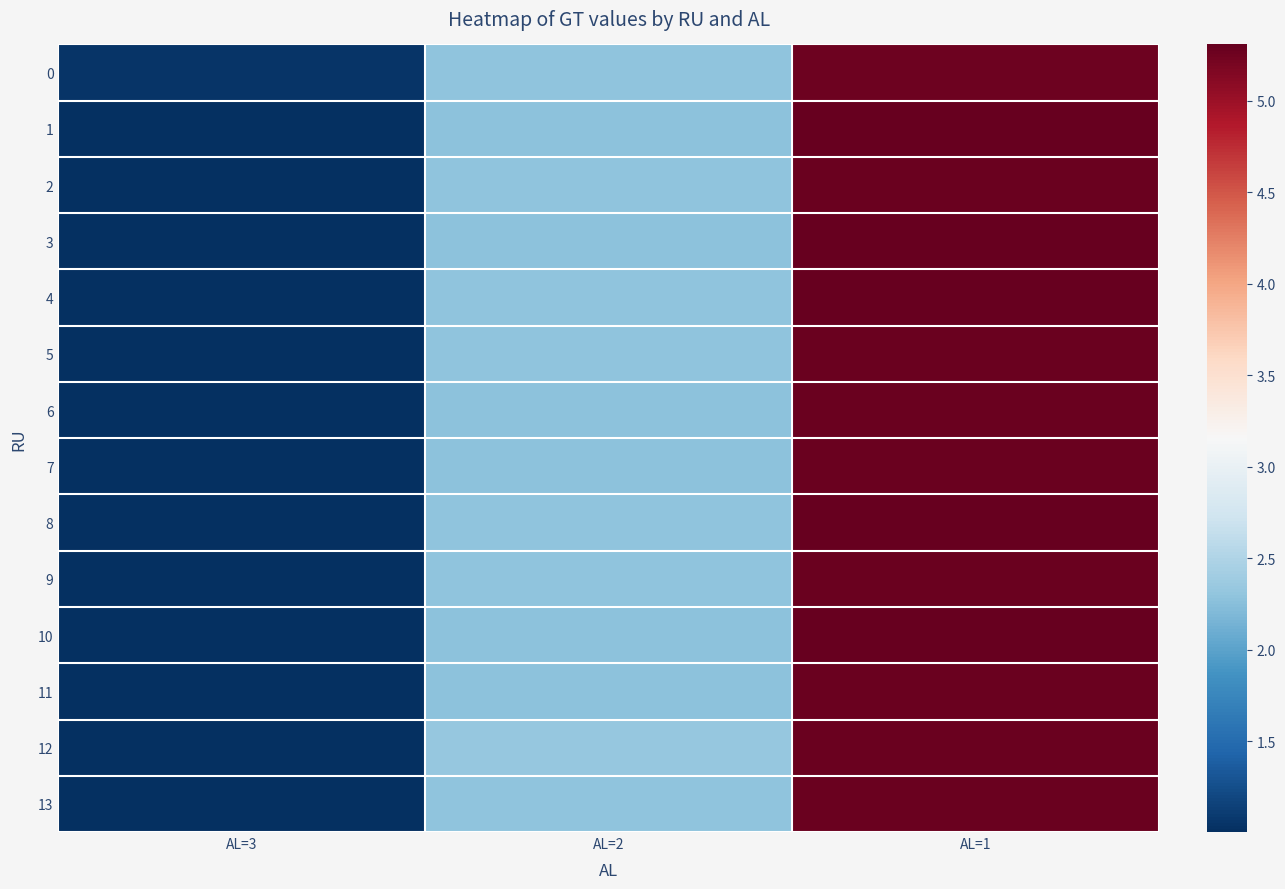

Which category has the lowest value across all series?

AL=3